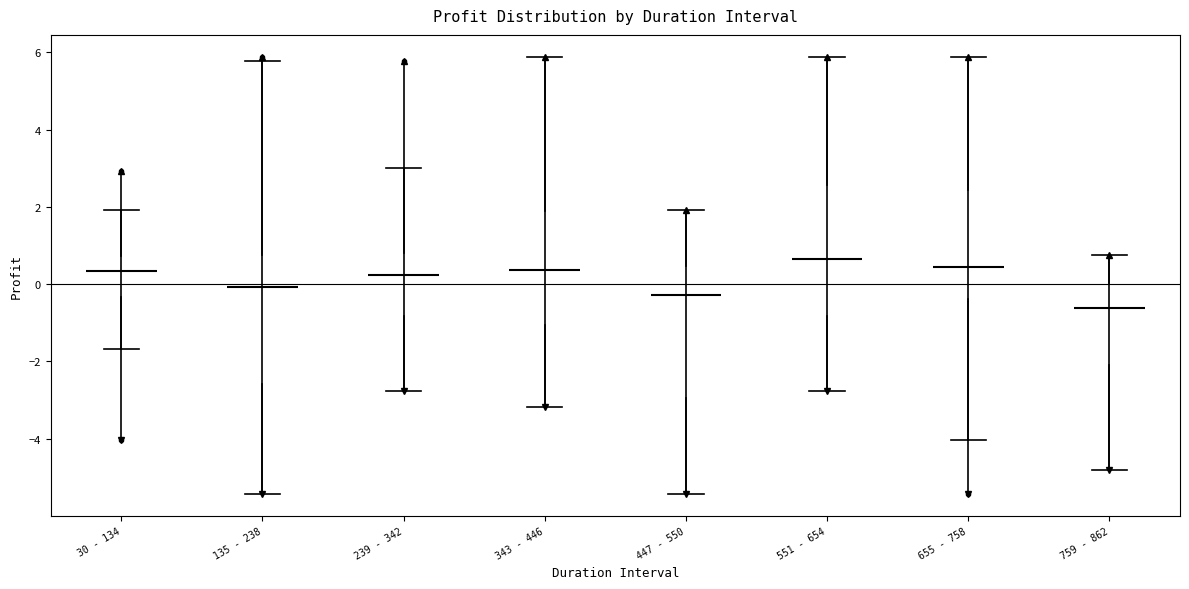

Reading left to right, read every box against the y-axis: the position of its median line, the range the box covers, and the ends of its whiskers. The values are not printed on the chart, so give them approximately, as read against the axis.

30 - 134: median 0.4, box -0.4 to 0.8, whiskers -1.6 to 2.0
135 - 238: median 0.0, box -2.6 to 0.8, whiskers -5.4 to 5.8
239 - 342: median 0.2, box -0.8 to 0.8, whiskers -2.8 to 3.0
343 - 446: median 0.4, box -1.0 to 1.8, whiskers -3.2 to 5.8
447 - 550: median -0.2, box -3.0 to 0.4, whiskers -5.4 to 2.0
551 - 654: median 0.6, box -0.8 to 2.6, whiskers -2.8 to 5.8
655 - 758: median 0.4, box -0.4 to 2.4, whiskers -4.0 to 5.8
759 - 862: median -0.6, box -2.0 to 0.0, whiskers -4.8 to 0.8